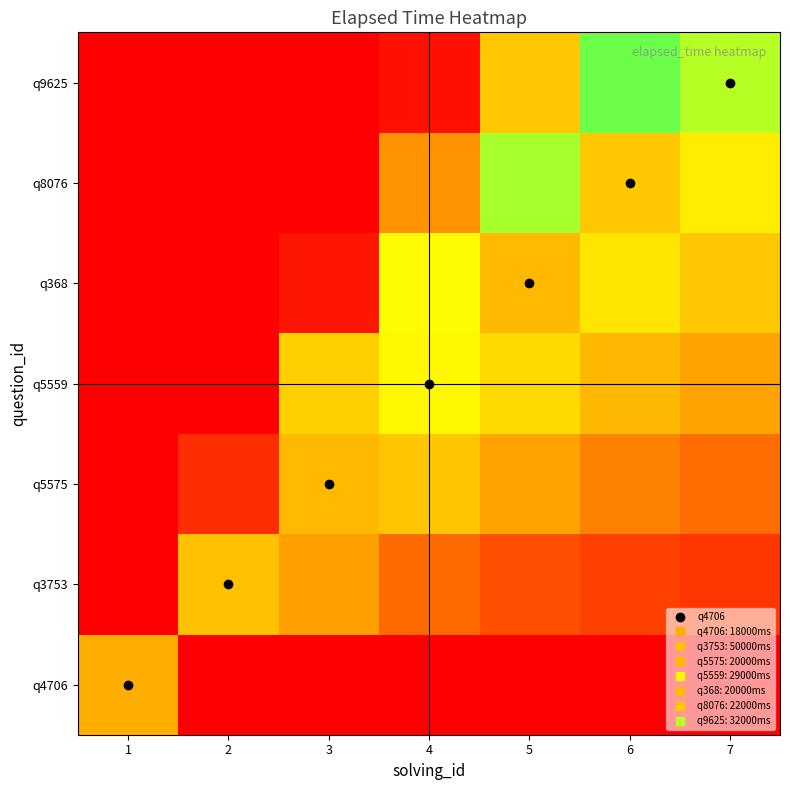

Reading left to right, list all the values displayed in this chart.

q4706: 1=0.5	2=0.0	3=0.0	4=0.0	5=0.0	6=0.0	7=0.0
q3753: 1=16.7	2=1.5	3=0.5	4=0.3	5=0.2	6=0.2	7=0.2
q5575: 1=33.3	2=1.9	3=0.6	4=0.7	5=0.5	6=0.4	7=0.3
q5559: 1=50.0	2=2.8	3=1.5	4=0.9	5=0.7	6=0.6	7=0.5
q368: 1=66.7	2=3.8	3=1.9	4=1.3	5=0.6	6=0.8	7=0.7
q8076: 1=83.3	2=4.7	3=2.4	4=1.6	5=1.2	6=0.7	7=0.8
q9625: 1=100.0	2=5.7	3=2.9	4=2.0	5=1.5	6=1.2	7=1.0